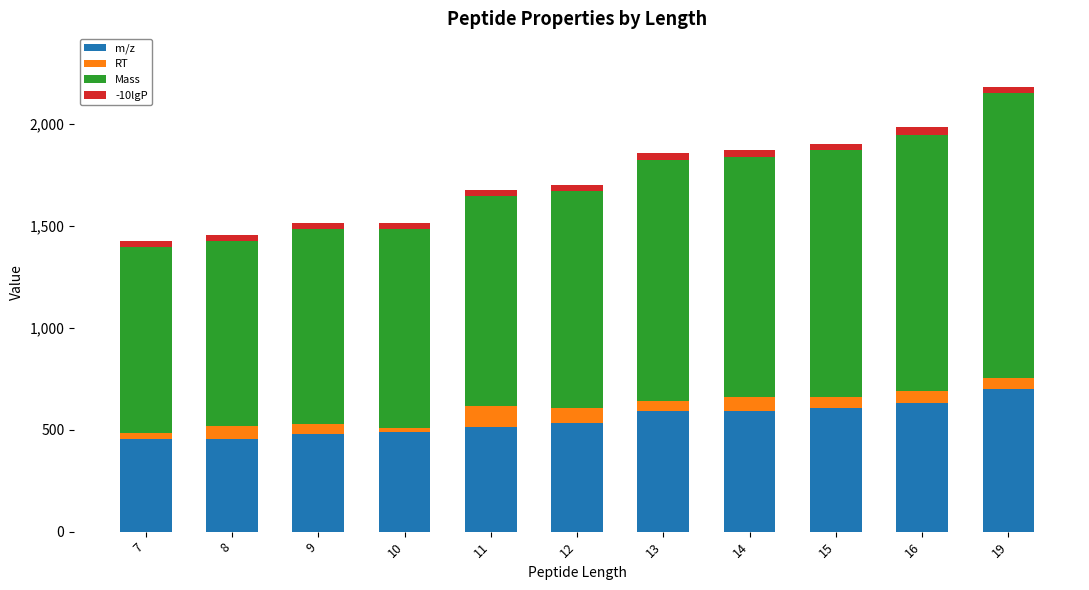

Count the number of categories in the chart.

11